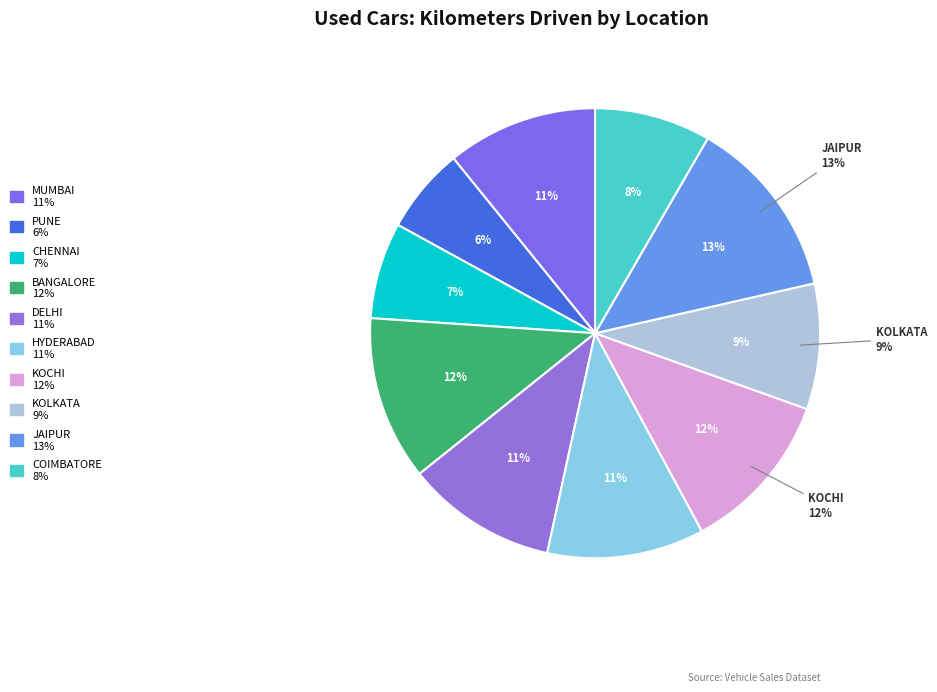

How many slices are in this pie chart?

10